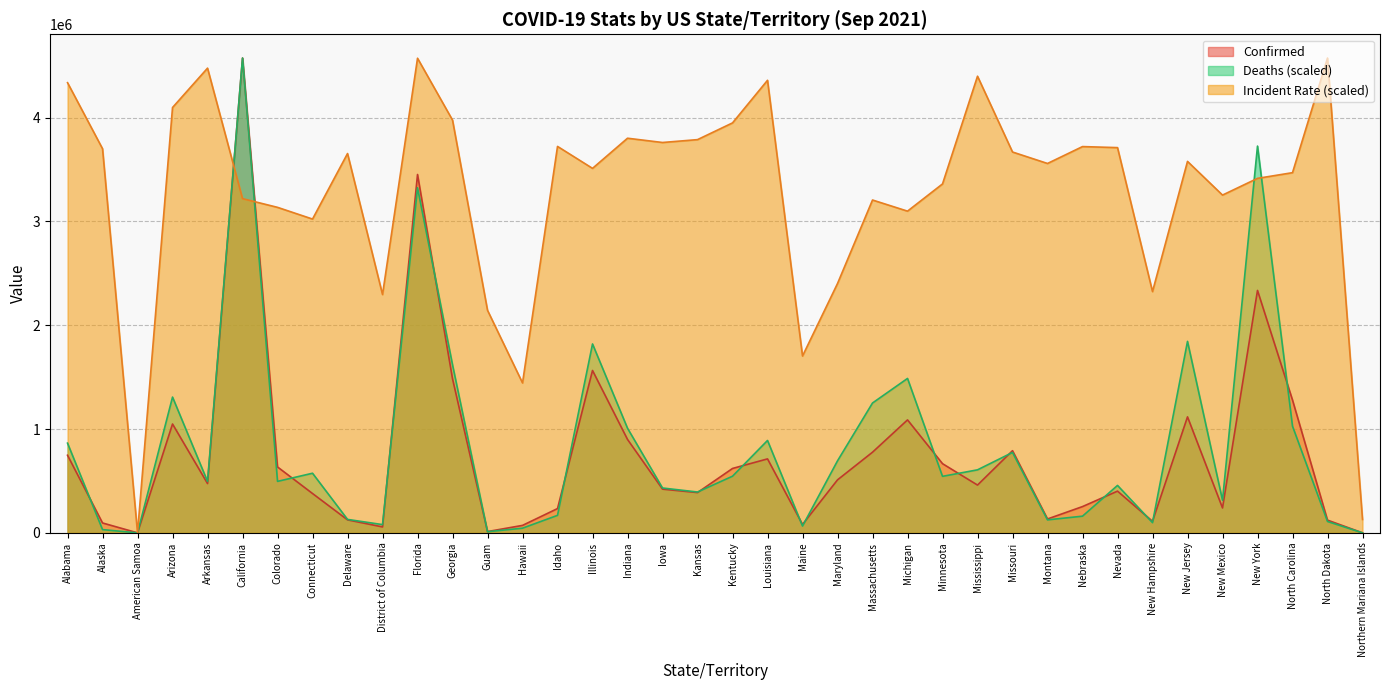

What is the maximum value for Incident_Rate?

4574888.0